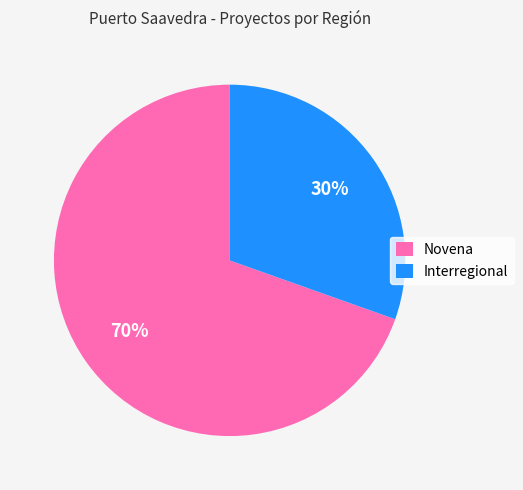

Do Interregional and Novena together represent more than half of the pie?

Yes